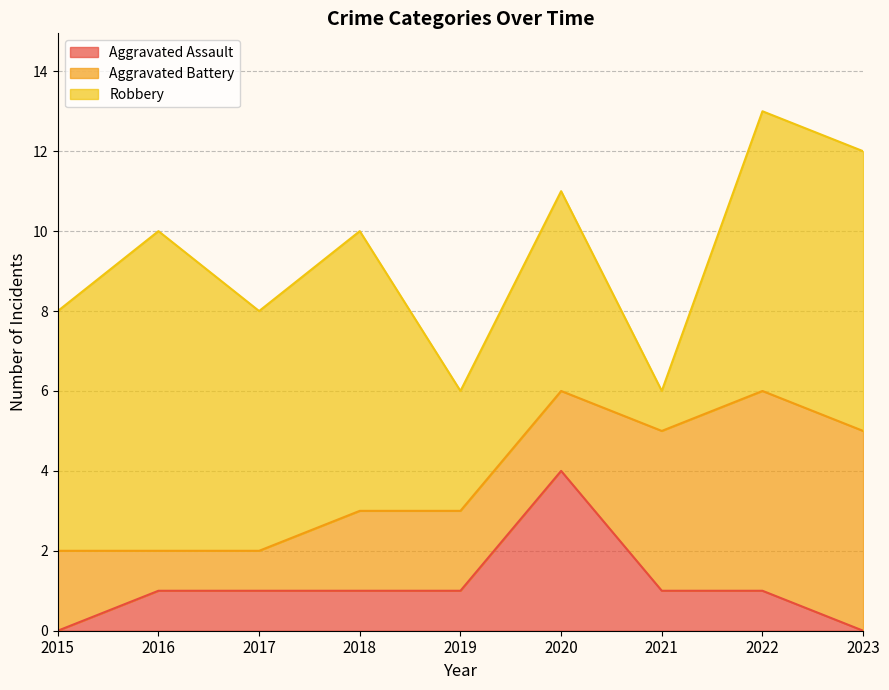

Rank the series by their average value, from lowest to highest.

Aggravated Assault, Aggravated Battery, Robbery